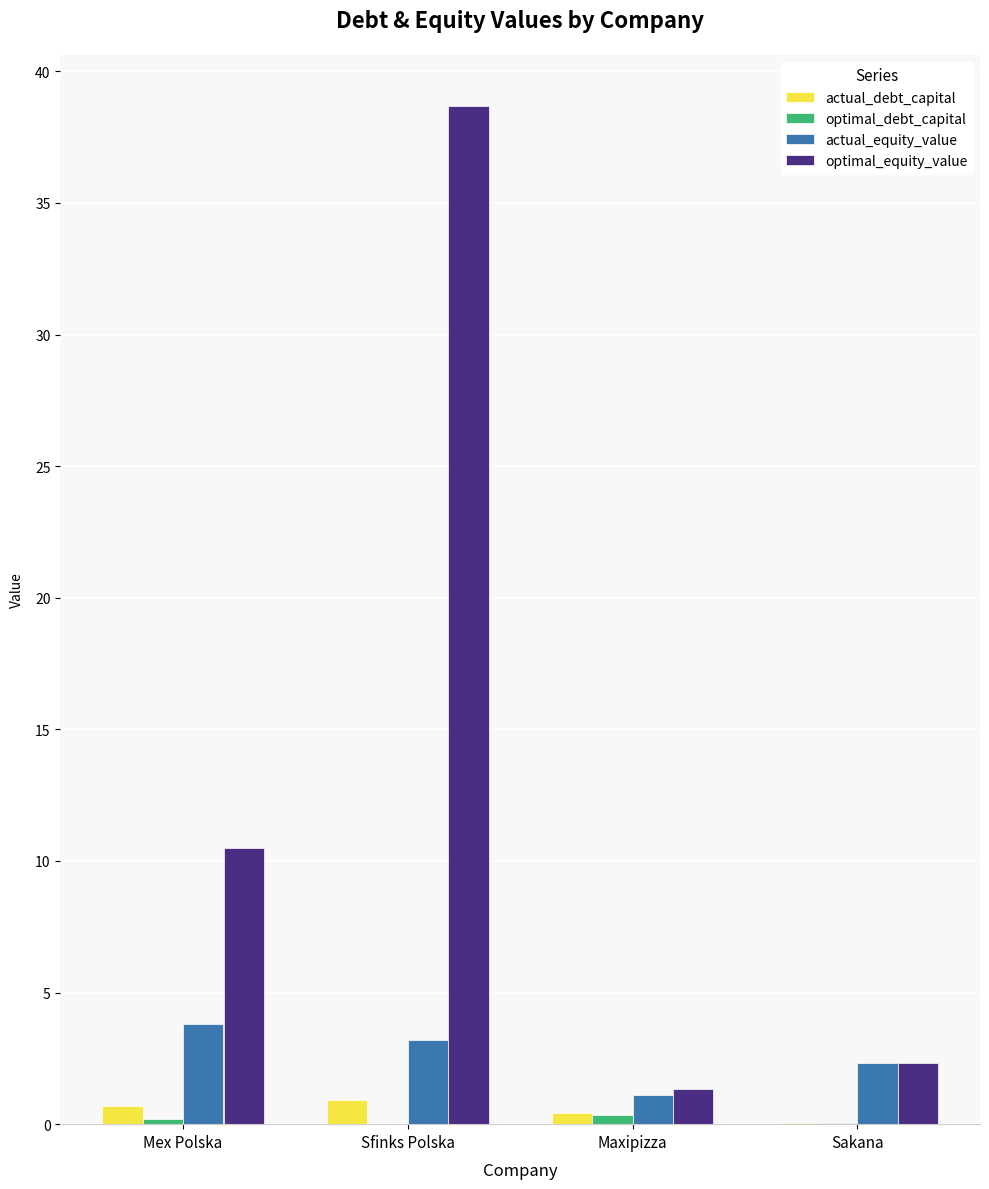

What is the sum of all actual_debt_capital values?

2.1